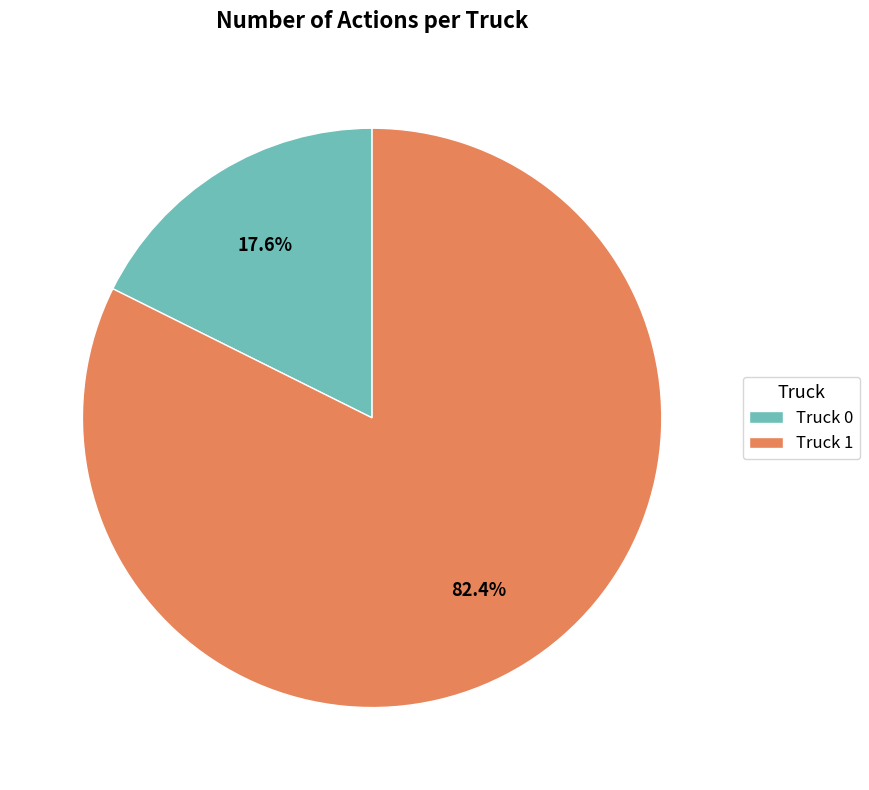

Count the number of slices in the pie.

2